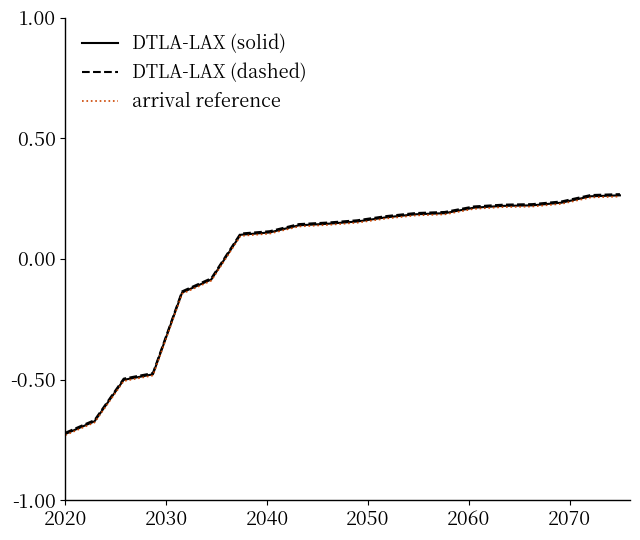

What is the value of the arrival reference point at the 15th from the left?

0.2